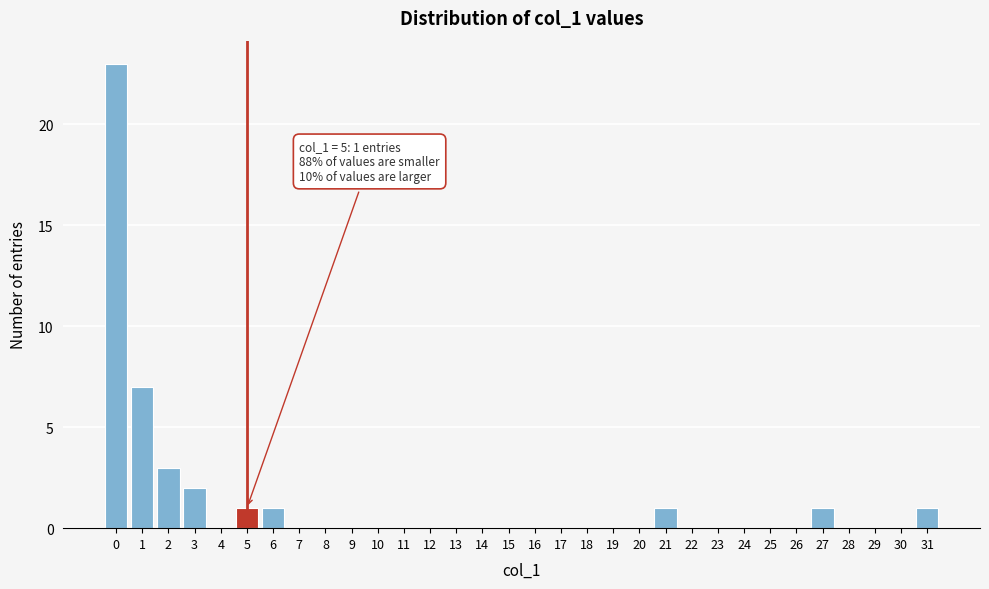

Which range on the x-axis has the tallest bar?

-0.5 to 0.5